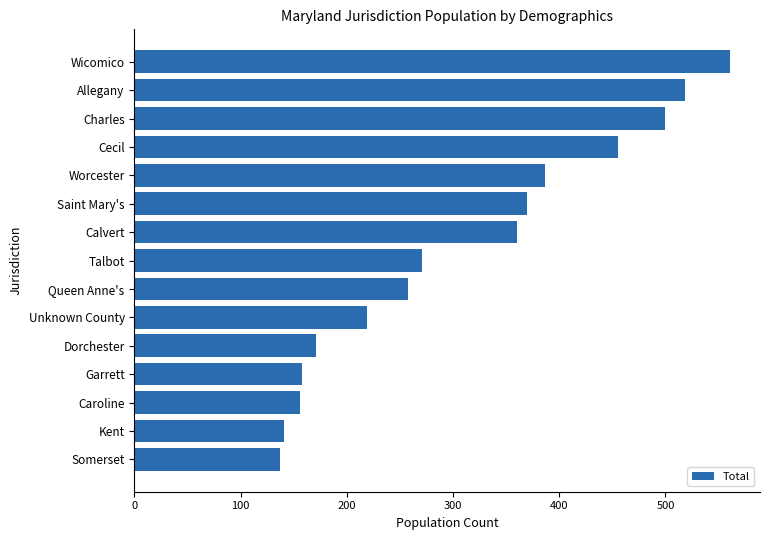

What is the change in value from Somerset to Calvert?

+223